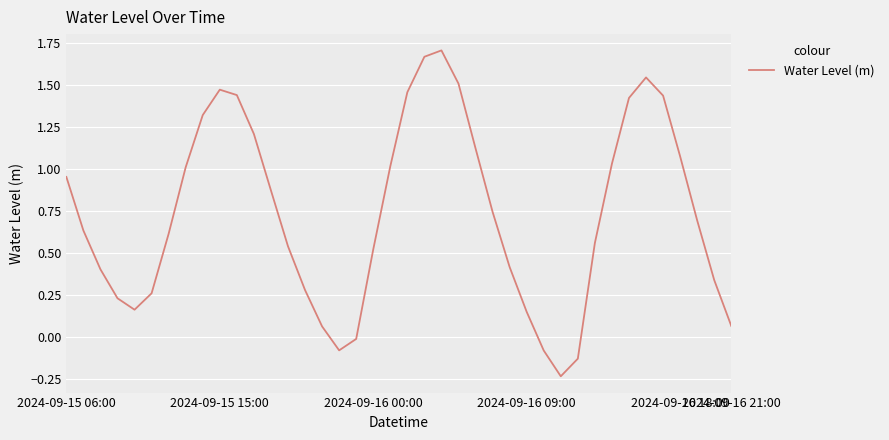

List the labels in order of value, largest first.

22, 21, 34, 23, 9, 20, 10, 35, 33, 8, 11, 24, 36, 32, 19, 7, 2024-09-15 06:00, 12, 25, 37, 2024-09-15 15:00, 6, 31, 13, 18, 26, 2024-09-16 00:00, 38, 14, 2024-09-16 21:00, 2024-09-16 09:00, 2024-09-16 18:00, 27, 39, 15, 17, 16, 28, 30, 29